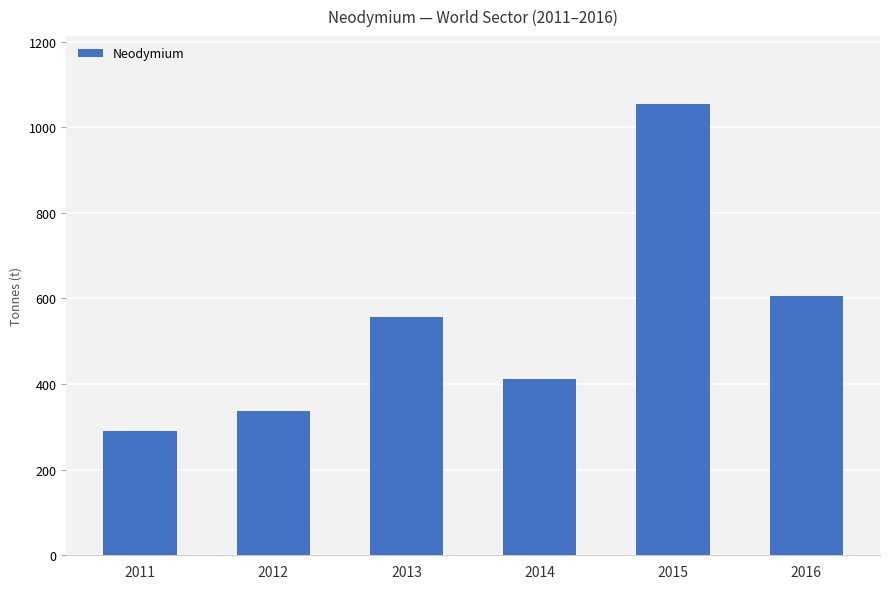

Reading left to right, extract all data points from this chart.

2011=291.1	2012=336.2	2013=555.8	2014=411.8	2015=1054.5	2016=605.9